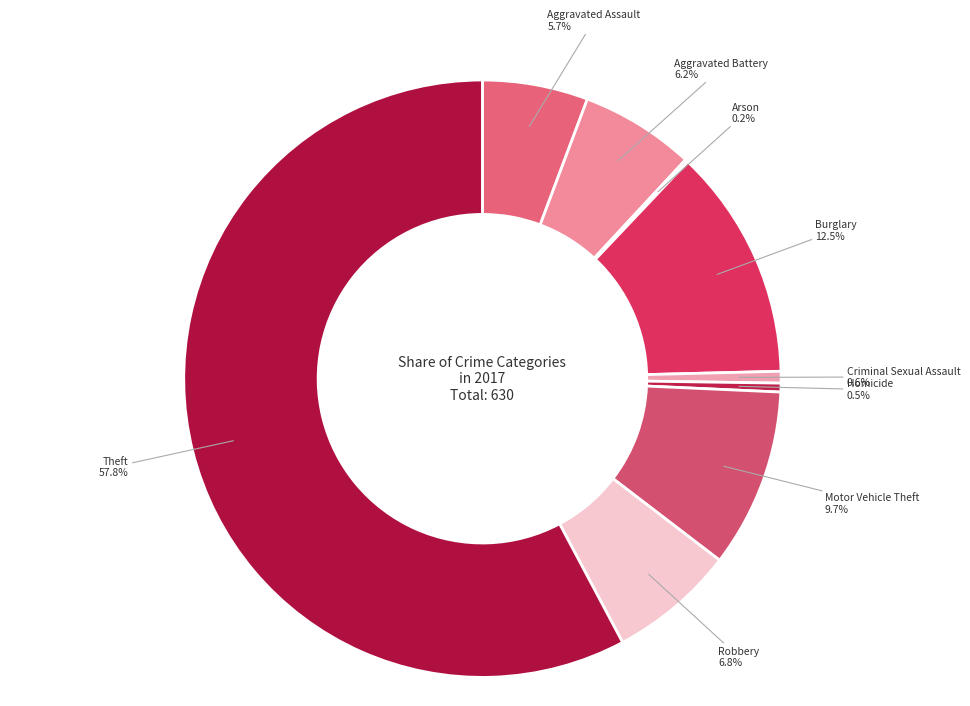

Which slice is the largest?

Theft